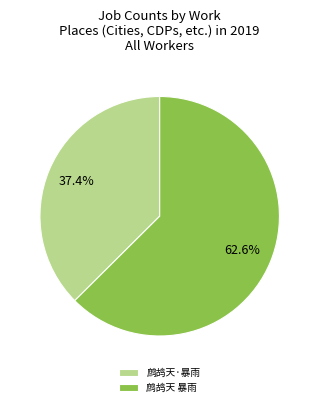

To the nearest percent, what percentage of the pie is 鹧鸪天 暴雨?

63%